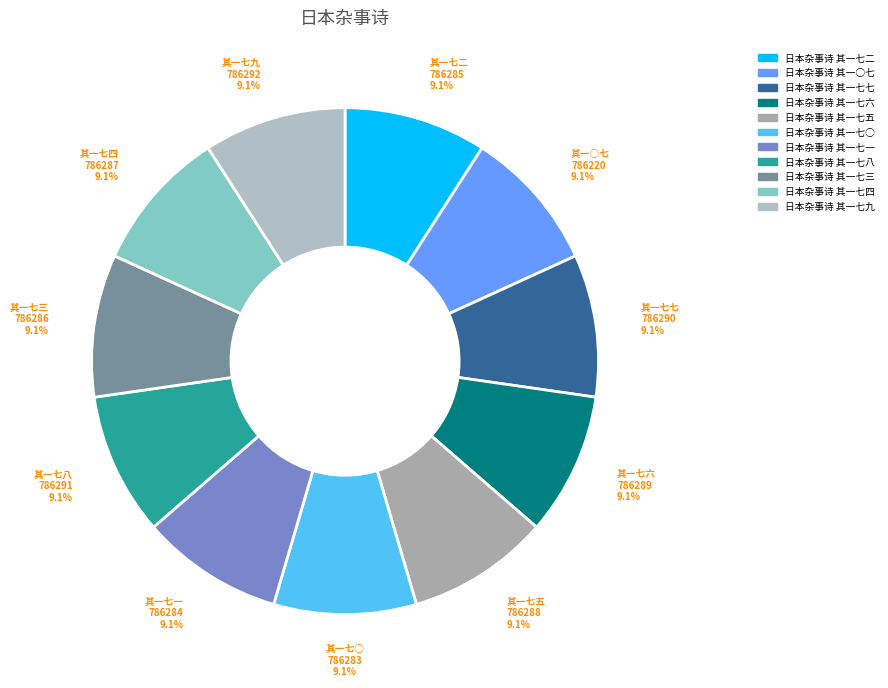

What percentage is the 日本杂事诗 其一七八 slice, to the nearest percent?

9%